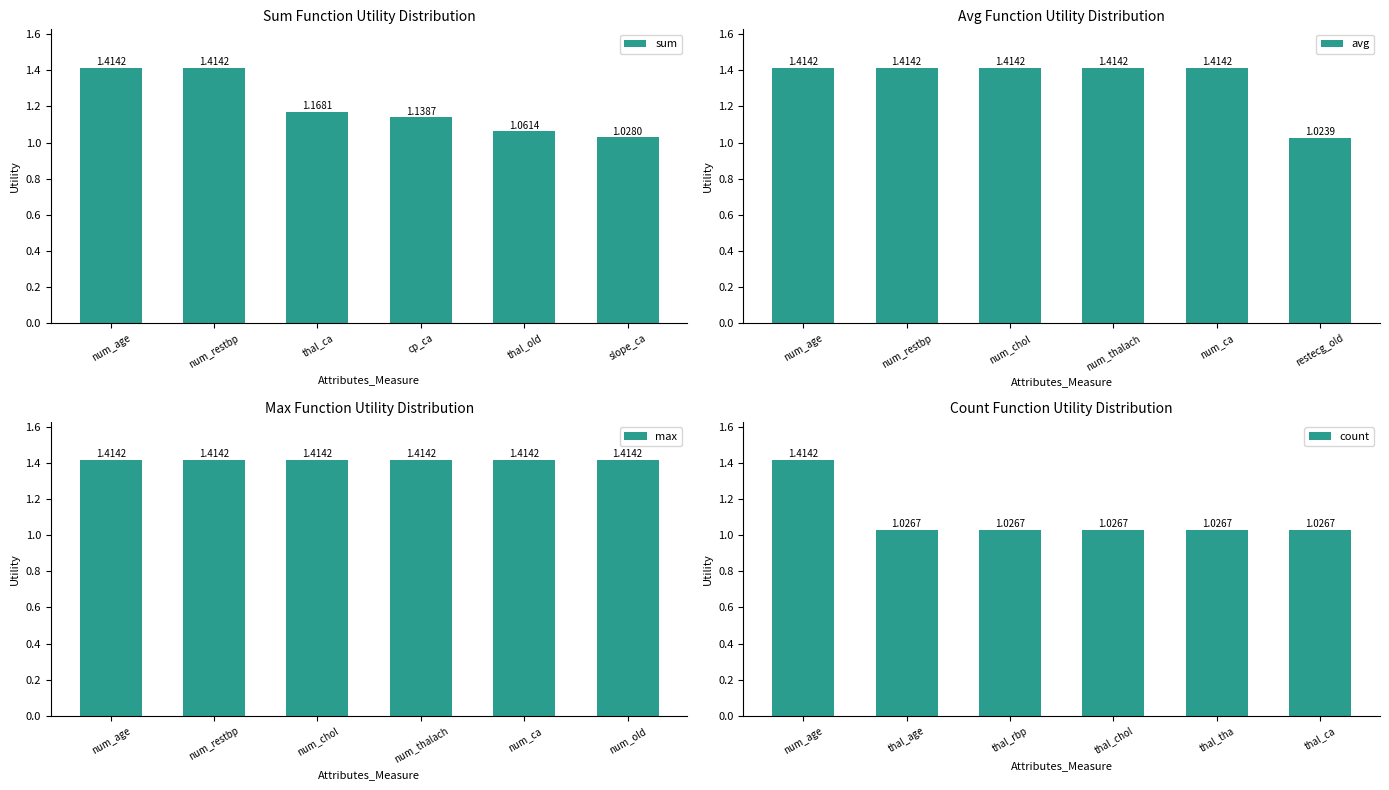

Between cp_ca and num_restbp, which is larger?

num_restbp